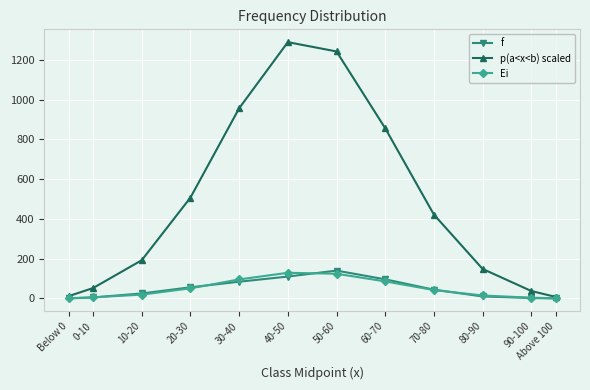

What is the label of the 8th point from the left?

60-70